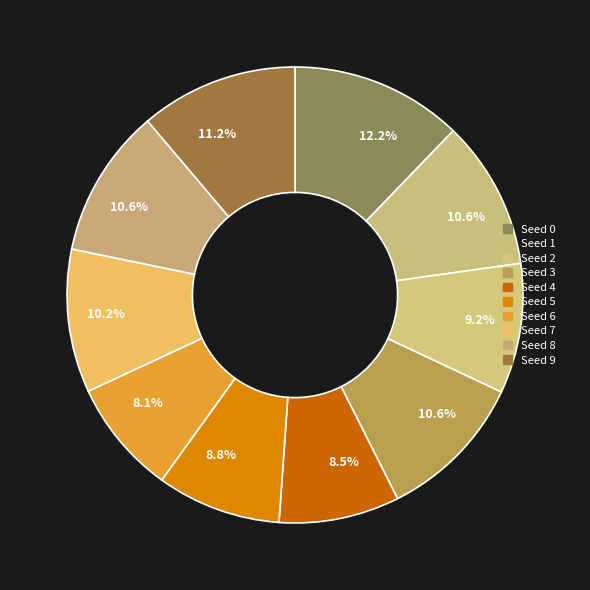

Count the number of slices in the pie.

10